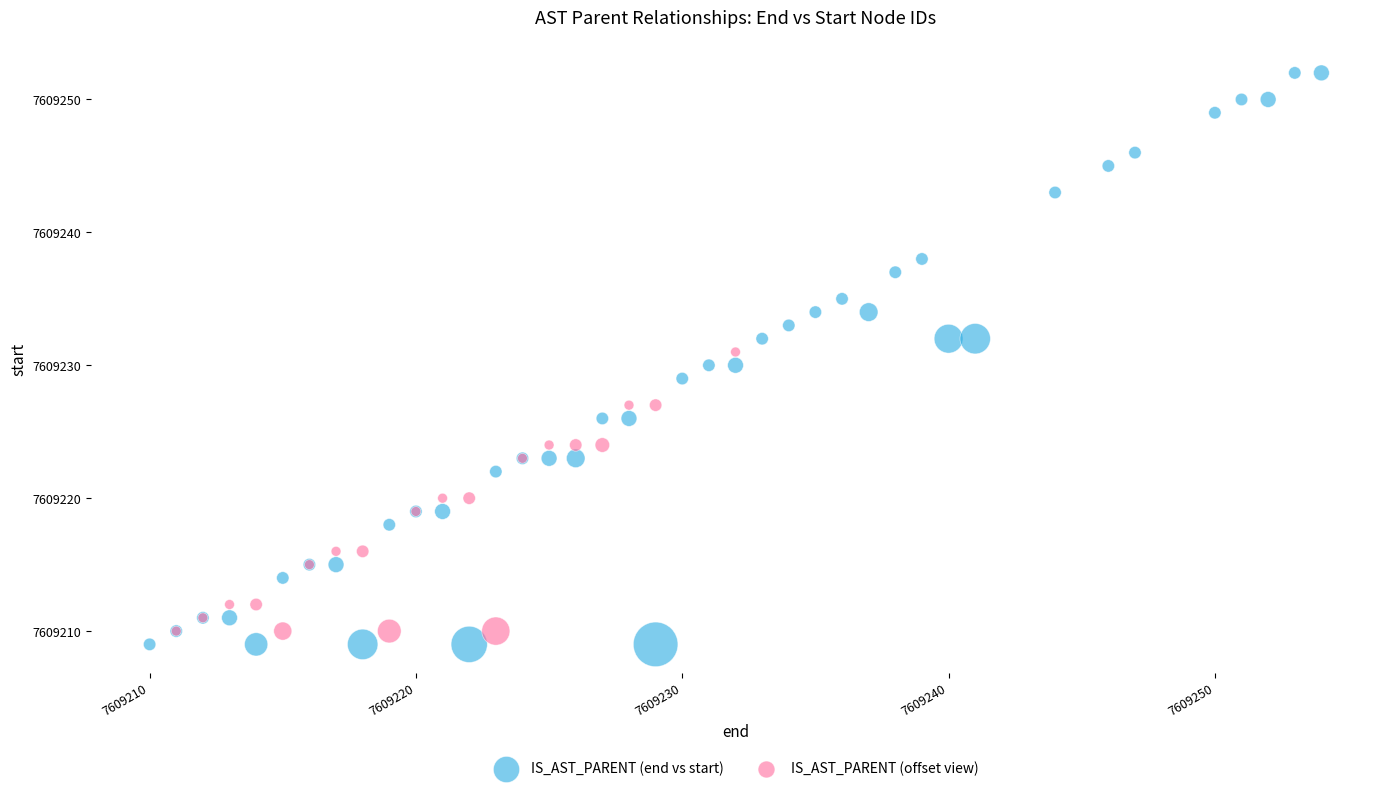

Which series has the widest spread of Y values?

IS_AST_PARENT (end vs start)